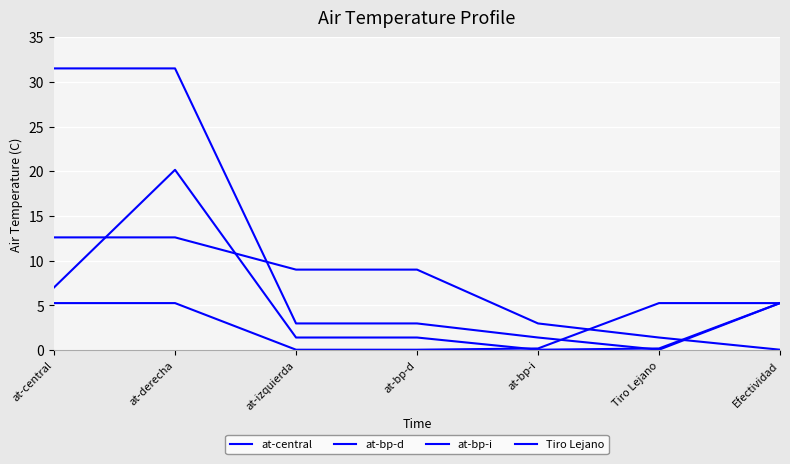

How many lines are shown in the chart?

4